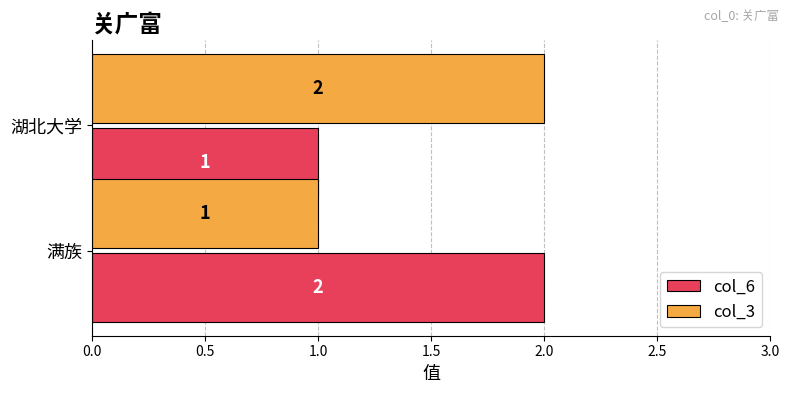

Is it true that col_3 equals 1 at 满族?

True